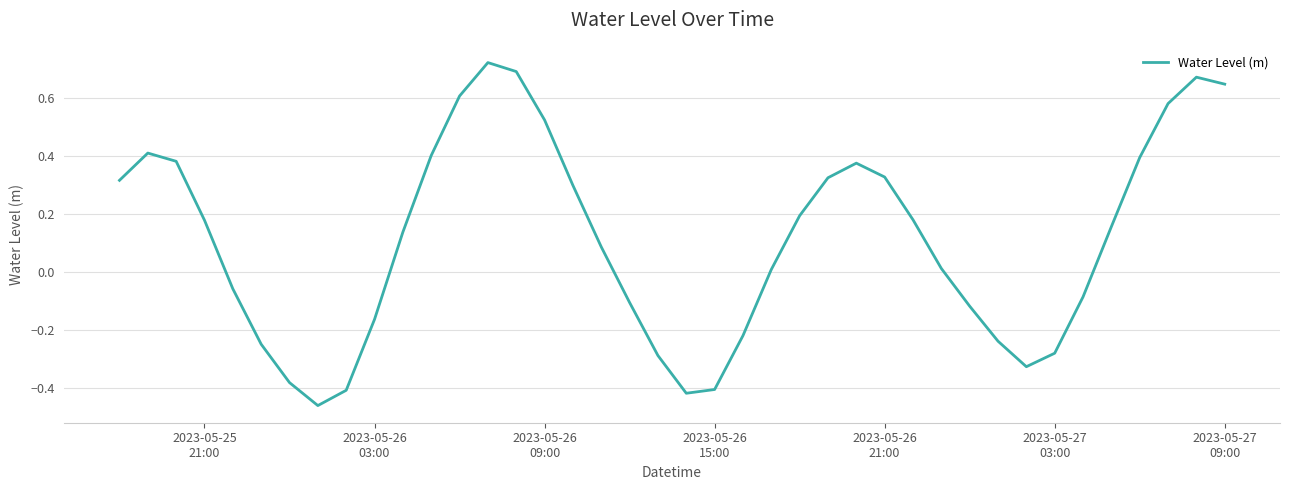

Is this an area chart (filled region under the line)?

No